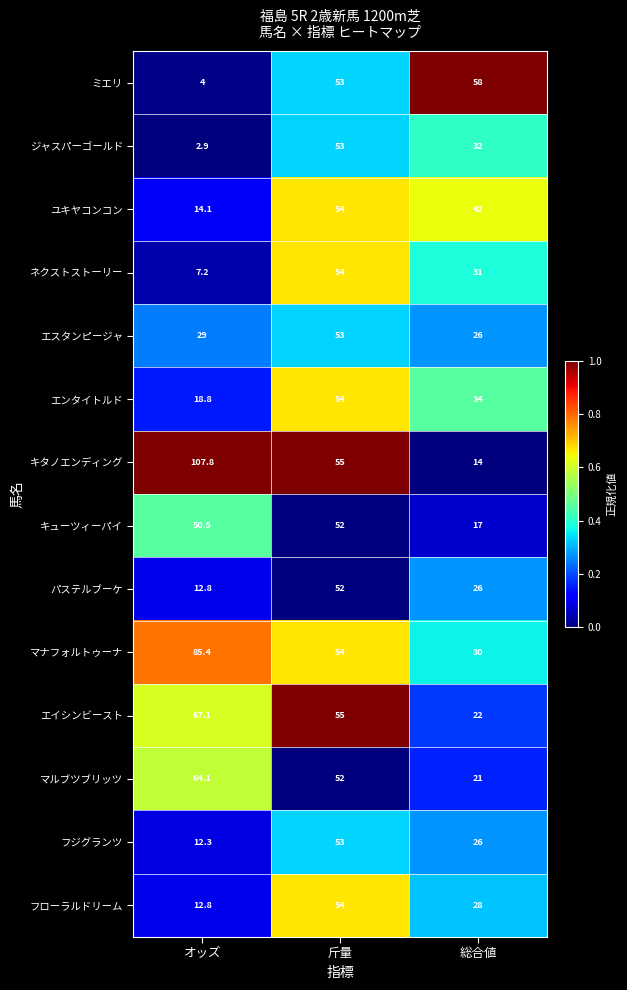

The value of エスタンピージャ at オッズ is 29.0. True or false?

True